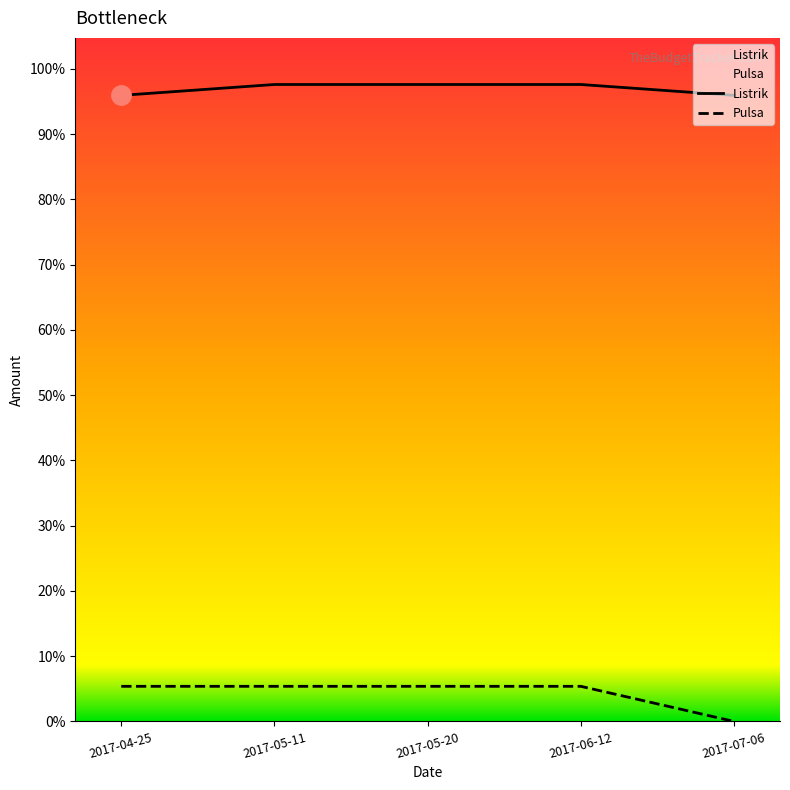

Which series has the largest total across all categories?

Listrik